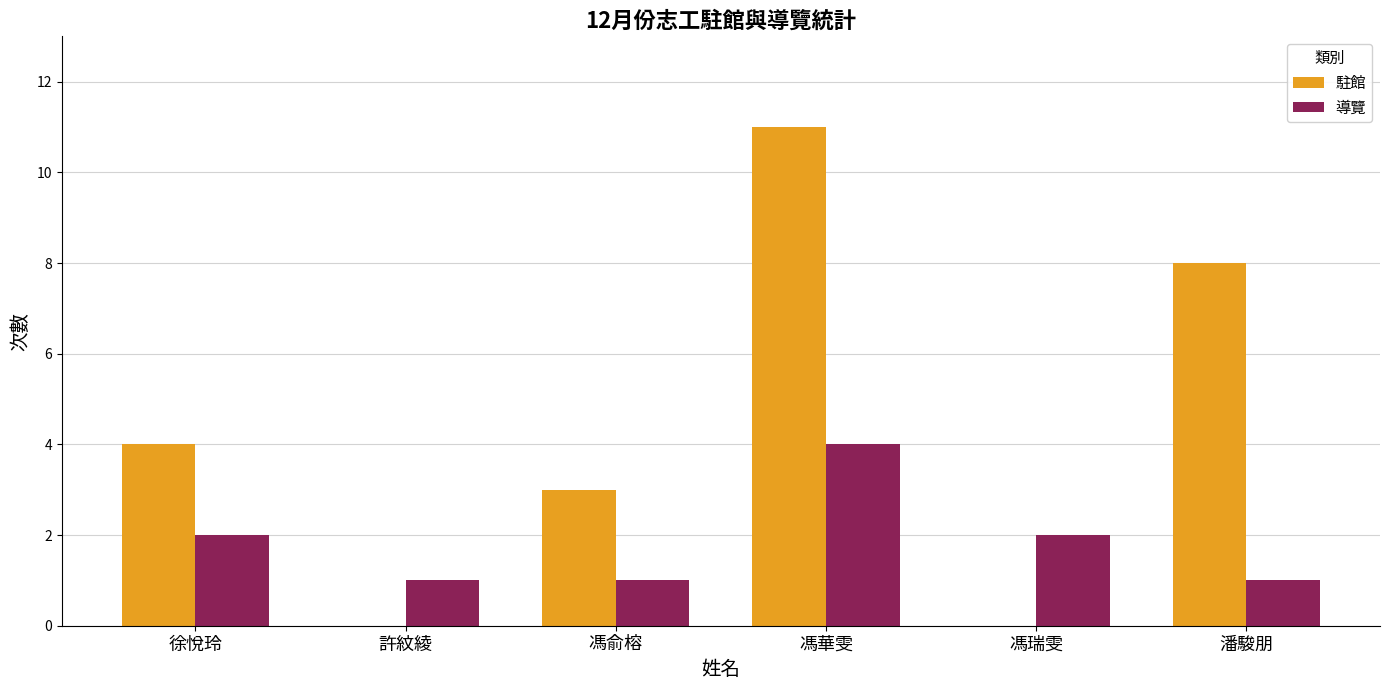

How many data points does each series have?

6